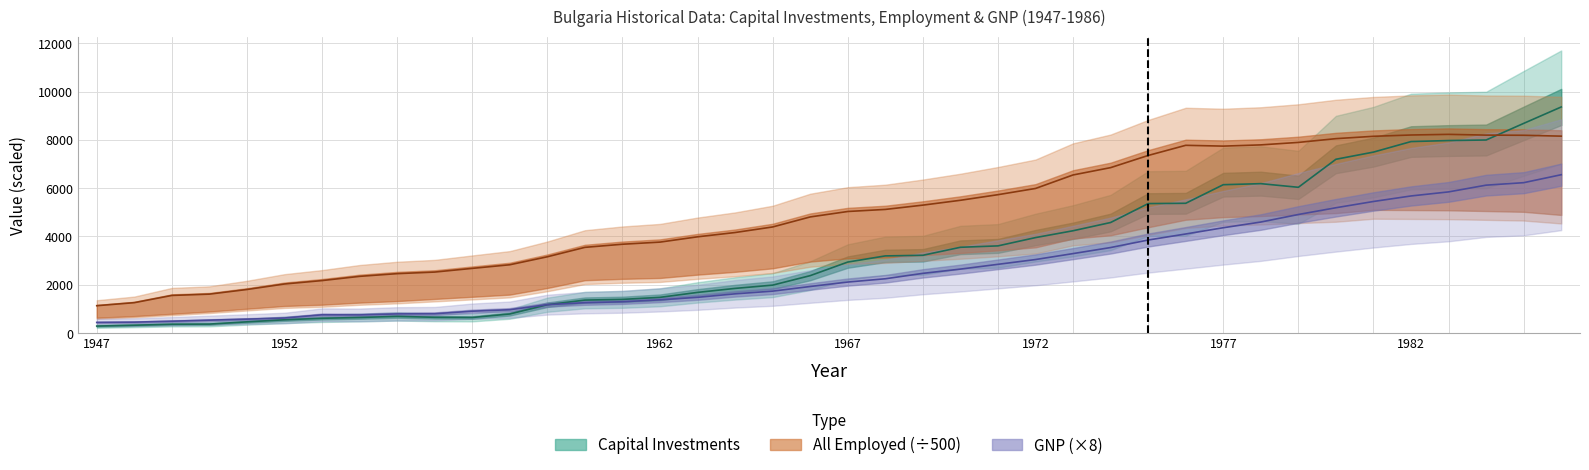

What is the value of the GNP point at the 38th from the left?

6124.0